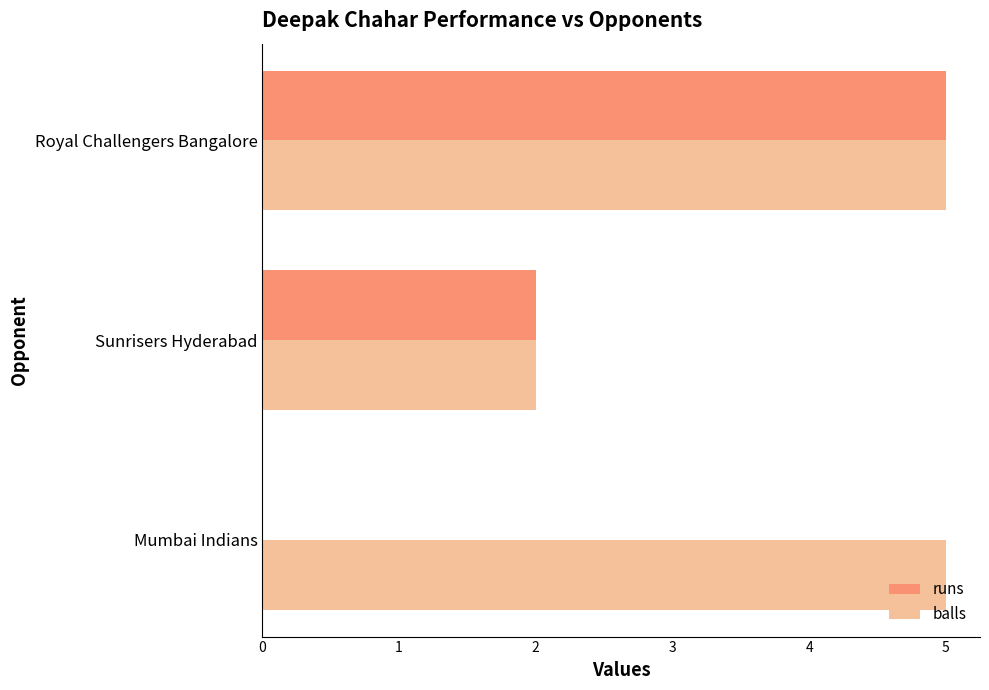

Which series has the largest total across all categories?

balls